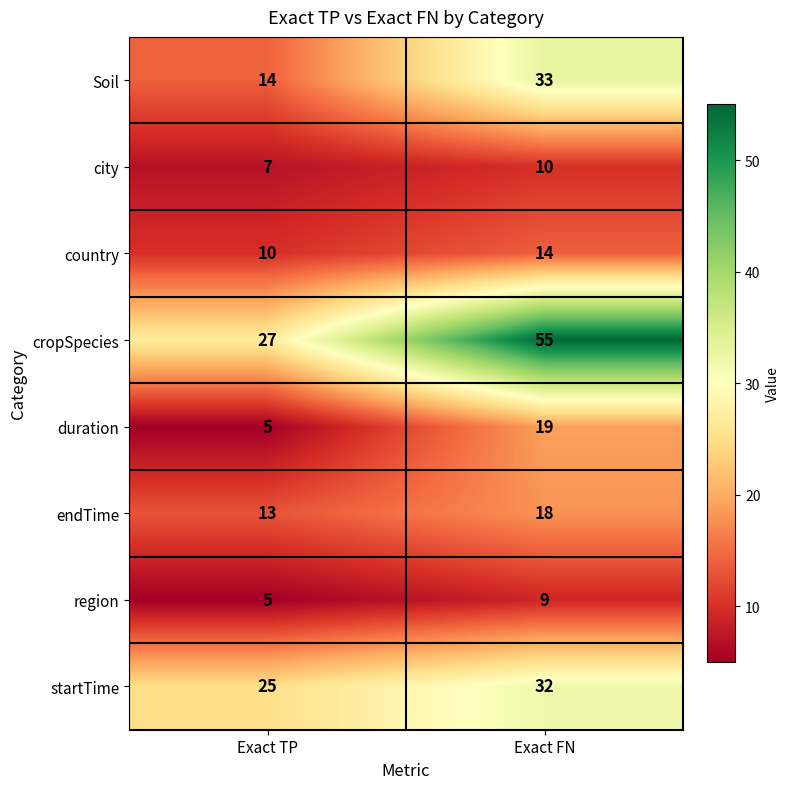

Reading left to right, what are all the values shown in this chart?

Soil: 14	33
city: 7	10
country: 10	14
cropSpecies: 27	55
duration: 5	19
endTime: 13	18
region: 5	9
startTime: 25	32